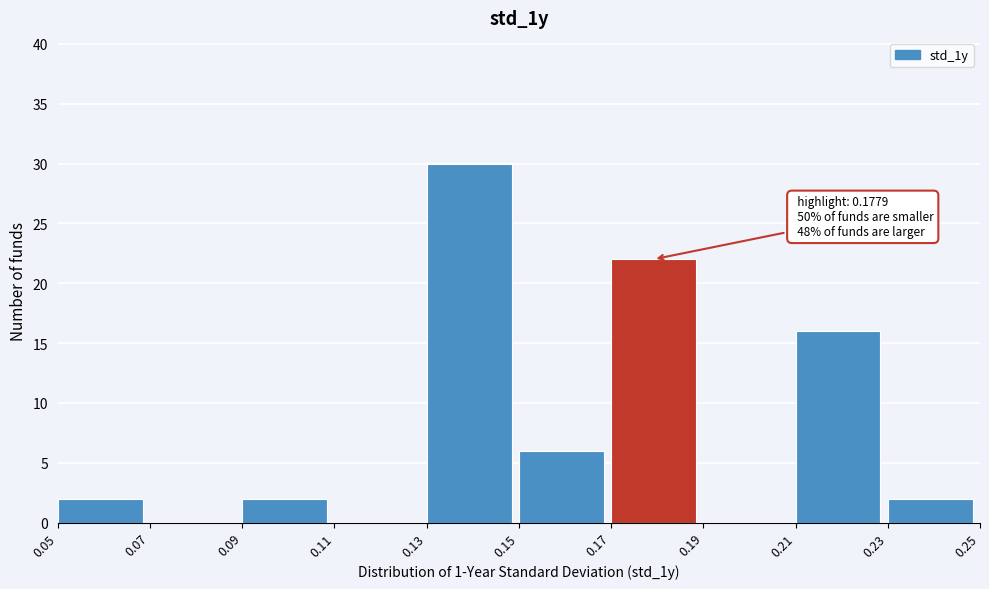

Over which range of the x-axis is the bar tallest?

0.13 to 0.15